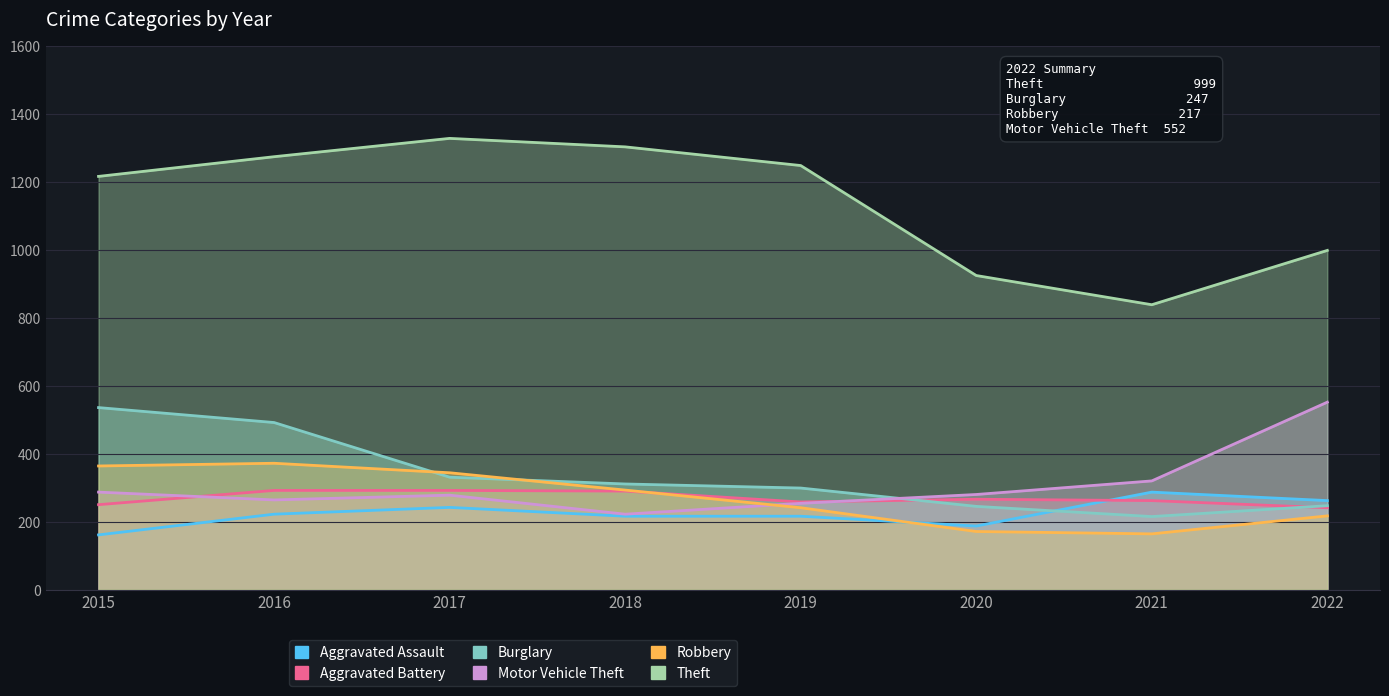

Which series has the widest spread of values?

Theft